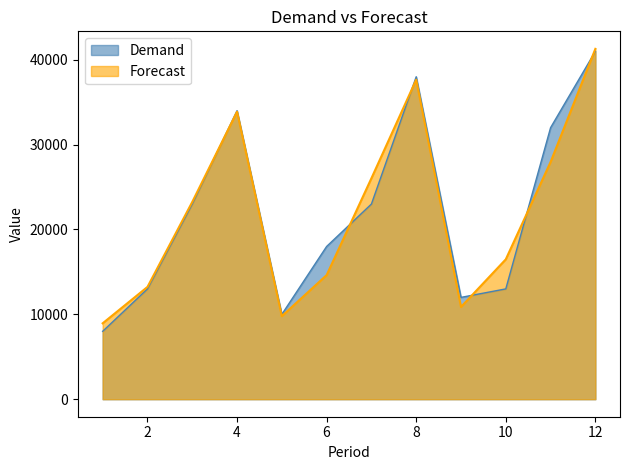

The Demand series shows 18000.0 at 6. True or false?

True